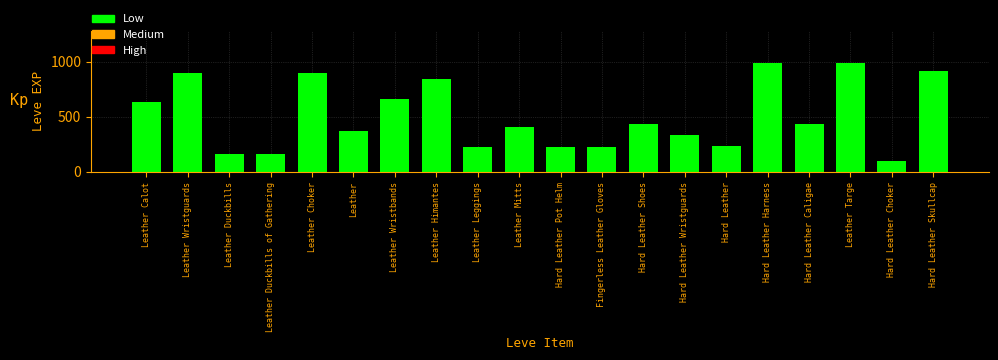

What value does the data have at Leather Calot?

630